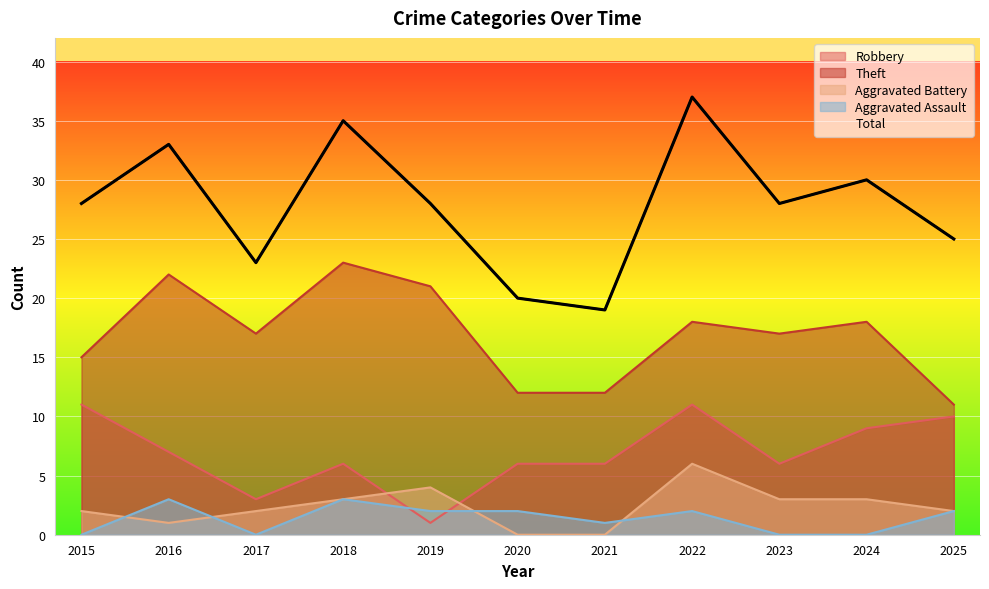

What is the highest value of the Robbery series?

11